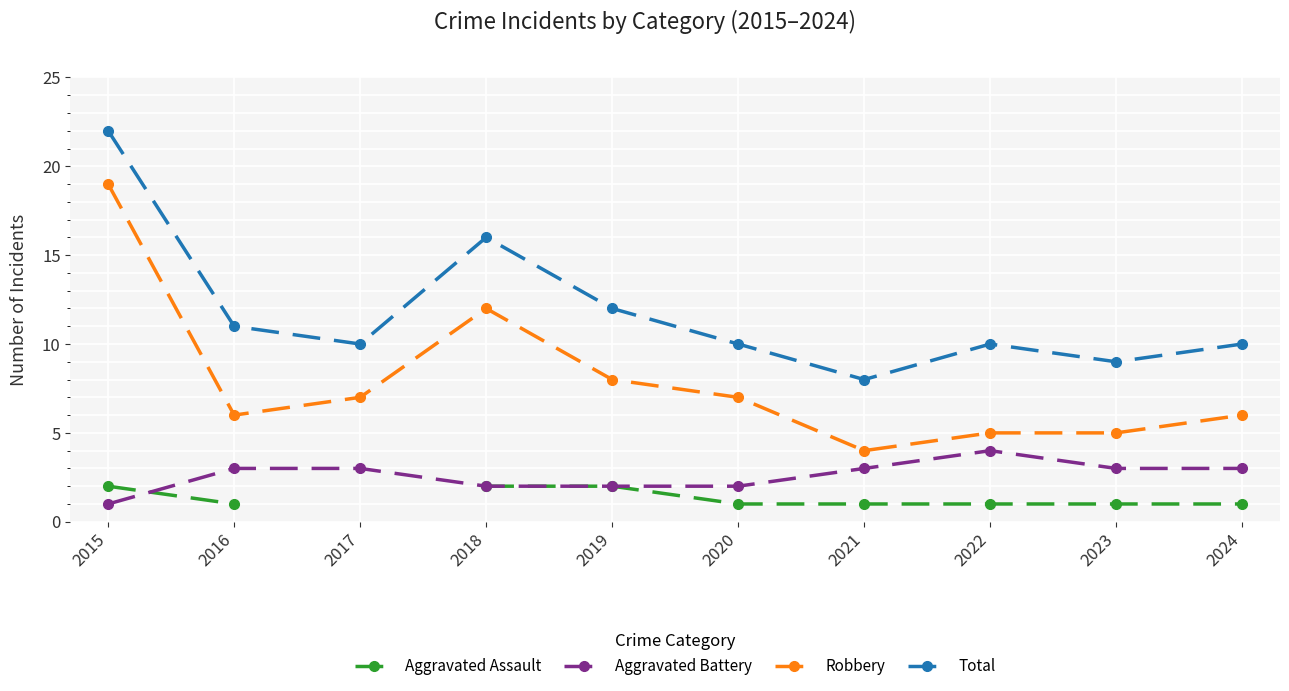

Rank the series by their maximum value, from highest to lowest.

Total, Robbery, Aggravated Battery, Aggravated Assault